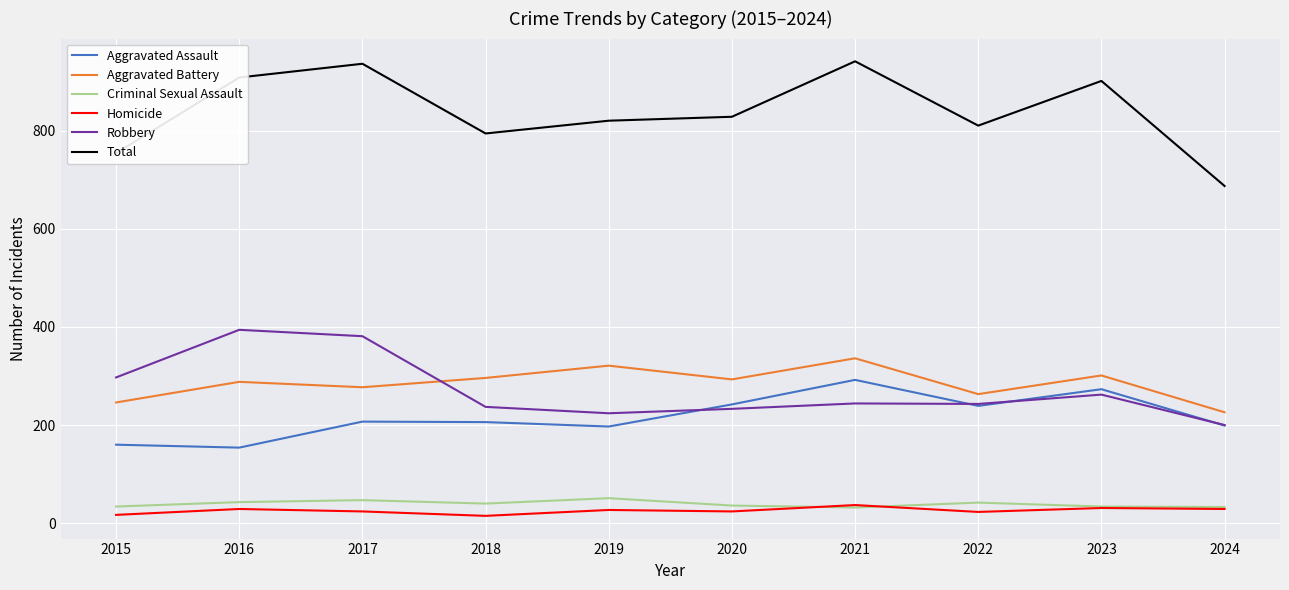

The value of Total at 2019 is 1165. True or false?

False